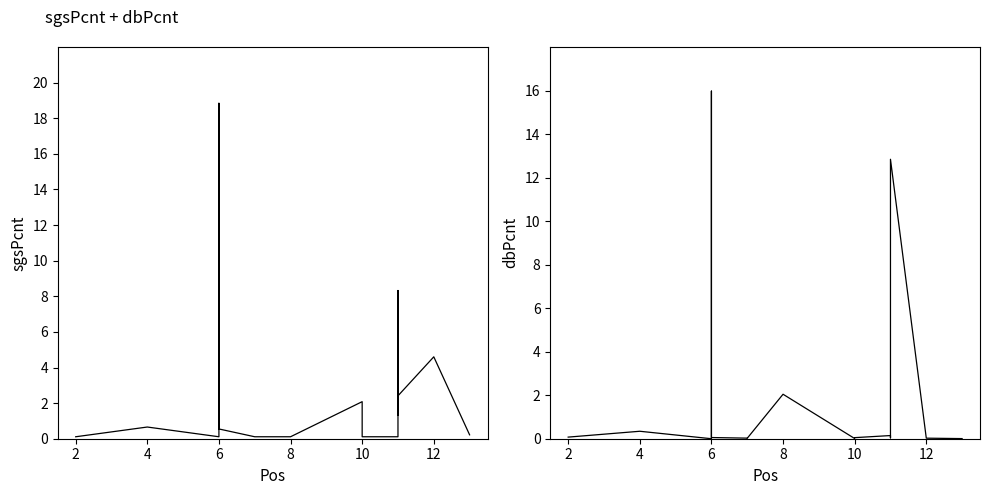

What is the sum of all dbPcnt values?

35.3